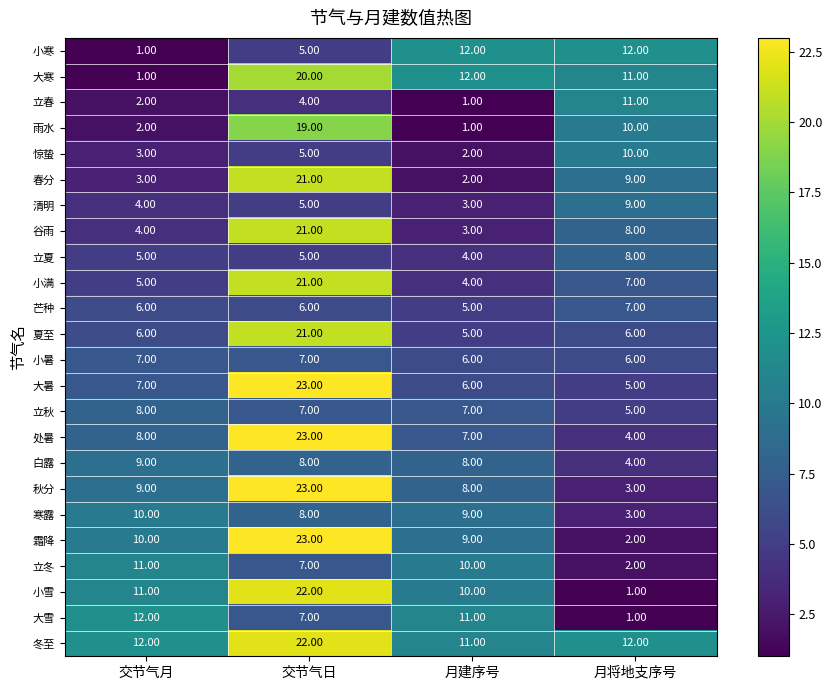

At which label does 芒种 reach its peak?

月将地支序号